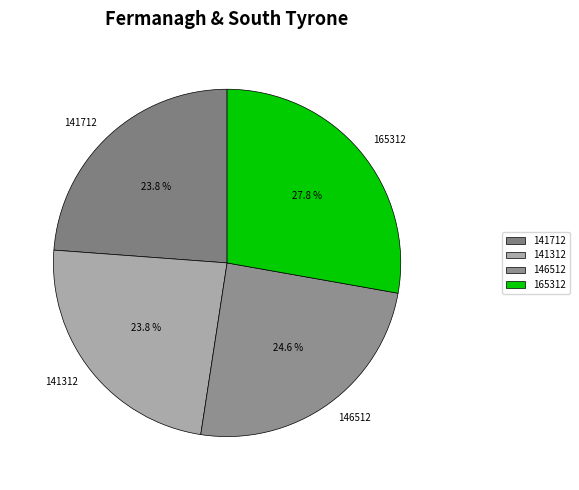

Approximately how many times larger is the value at 146512 compared to 141712?

1.0